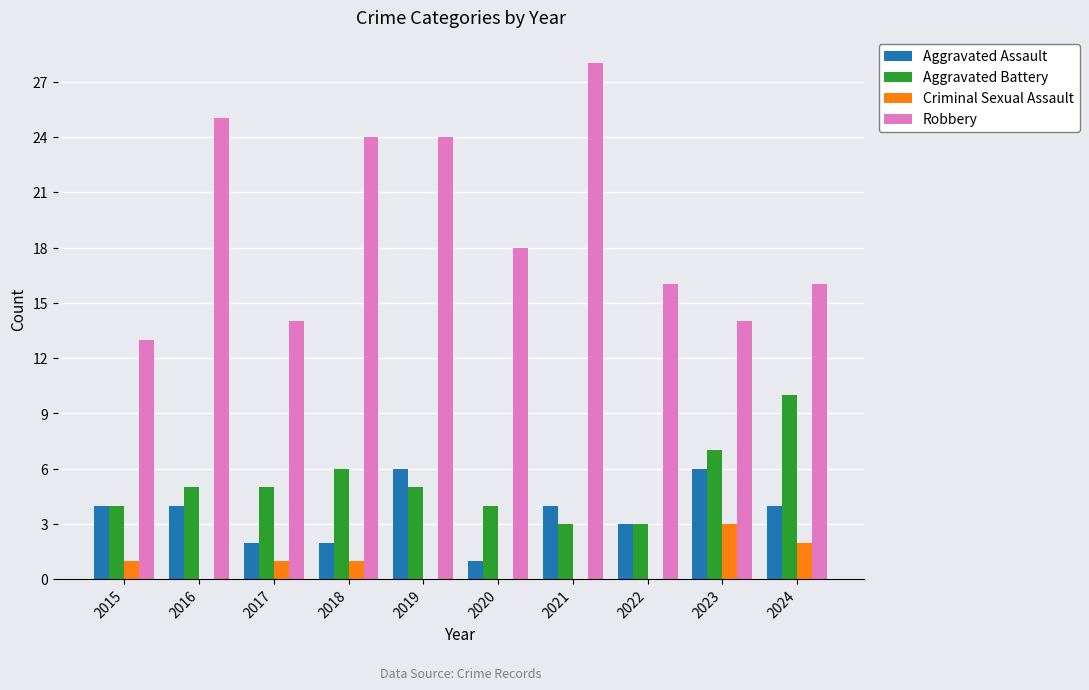

At which label is Aggravated Assault closest to 3?

2022